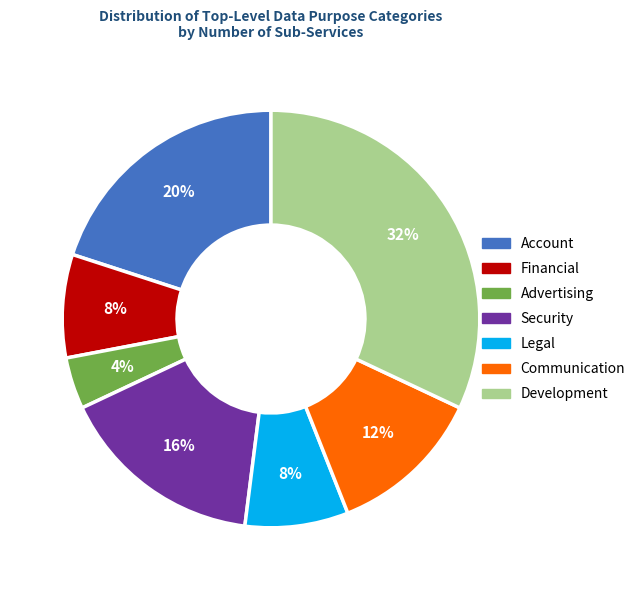

Between Development and Security, which is larger?

Development